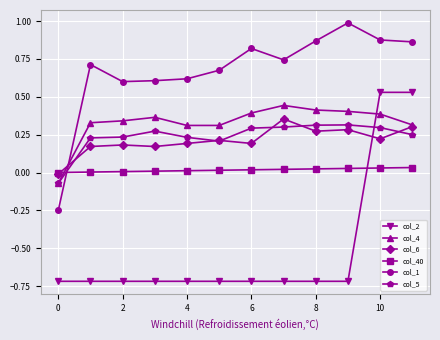

Rank the series by their maximum value, from lowest to highest.

col_40, col_5, col_6, col_4, col_2, col_1